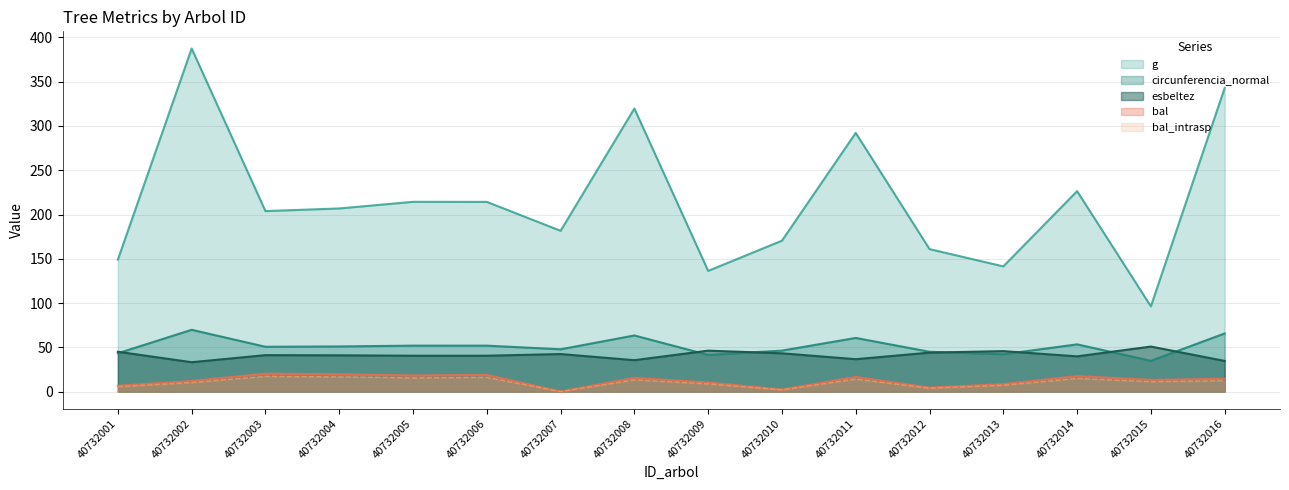

True or false: bal_intrasp and bal cross at least once.

False